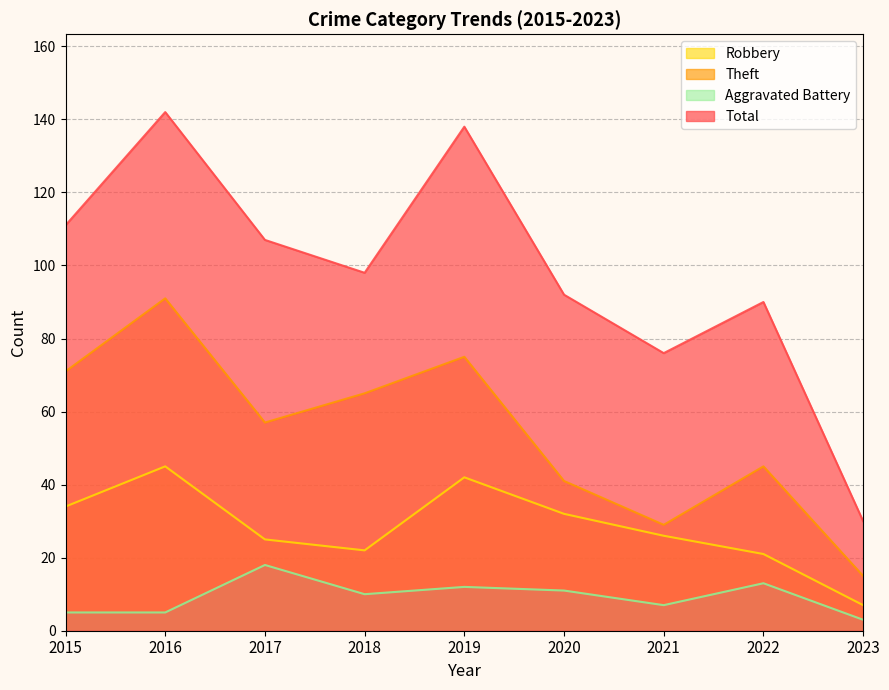

Reading left to right, what are all the values shown in this chart?

Robbery: 2015=34	2016=45	2017=25	2018=22	2019=42	2020=32	2021=26	2022=21	2023=7
Theft: 2015=71	2016=91	2017=57	2018=65	2019=75	2020=41	2021=29	2022=45	2023=15
Aggravated Battery: 2015=5	2016=5	2017=18	2018=10	2019=12	2020=11	2021=7	2022=13	2023=3
Total: 2015=111	2016=142	2017=107	2018=98	2019=138	2020=92	2021=76	2022=90	2023=30